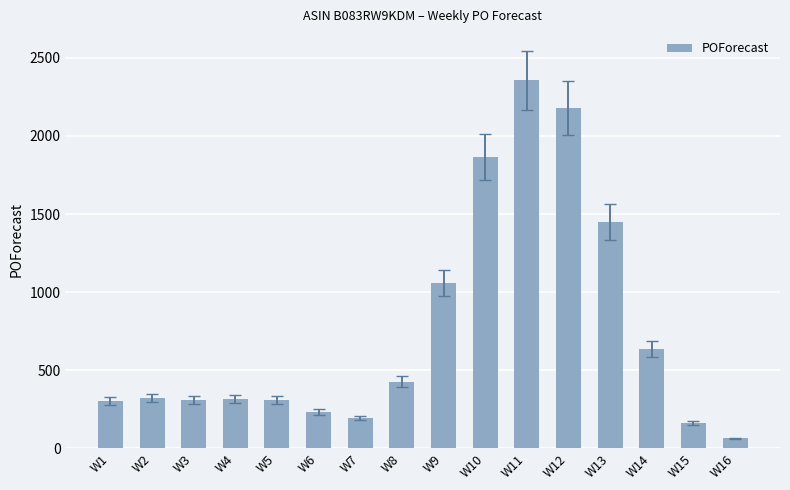

How many values are below 320?

8